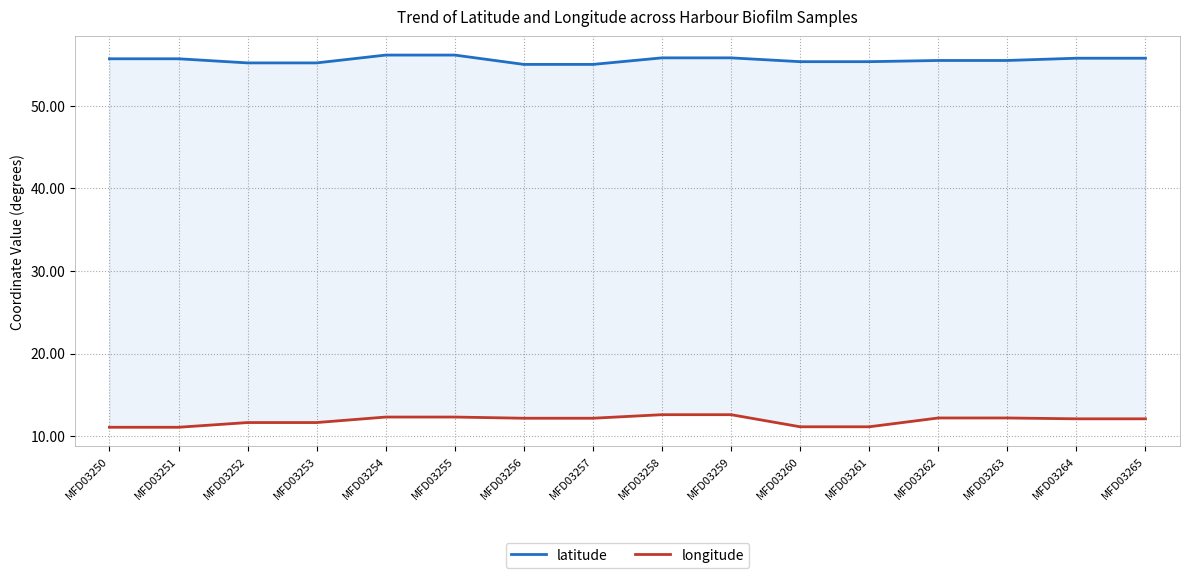

Reading left to right, transcribe all the data shown in this chart.

latitude: 55.7	55.7	55.2	55.2	56.1	56.1	55.0	55.0	55.8	55.8	55.3	55.3	55.5	55.5	55.7	55.7
longitude: 11.1	11.1	11.6	11.6	12.3	12.3	12.2	12.2	12.6	12.6	11.1	11.1	12.2	12.2	12.1	12.1